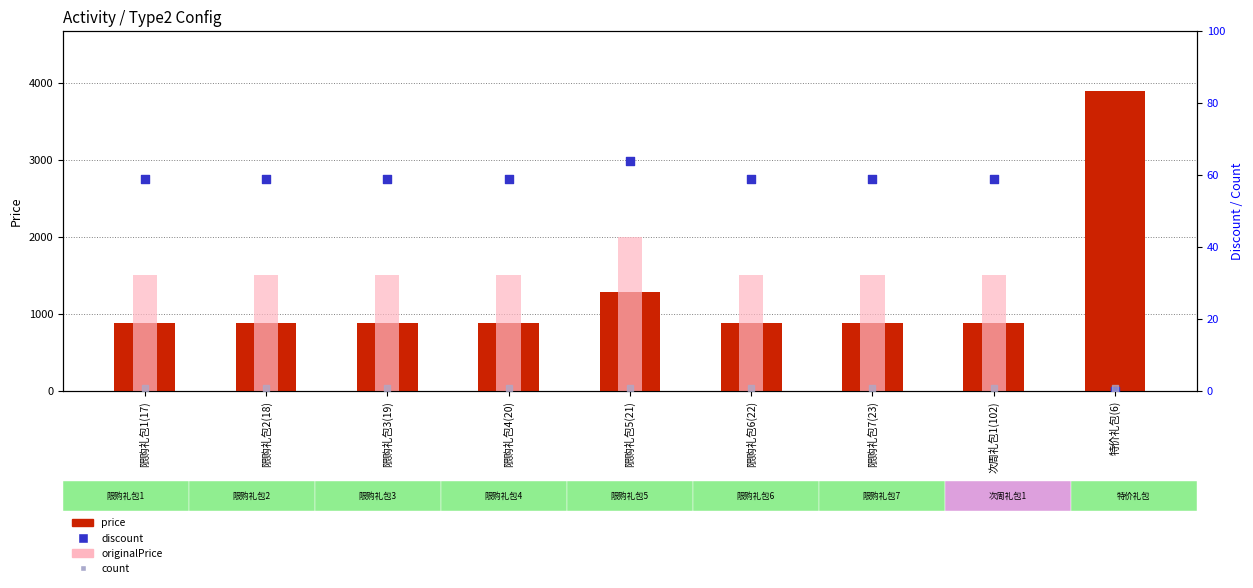

At which category is the sum across all series the highest?

特价礼包(6)